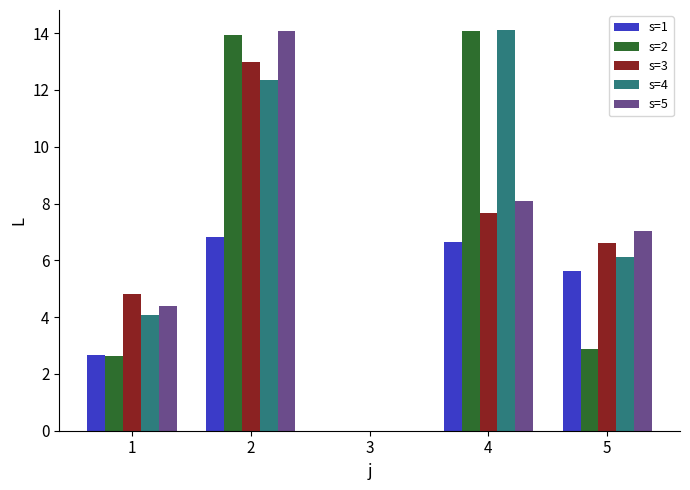

True or false: s=3 has a value of 0.0 at 3.

True